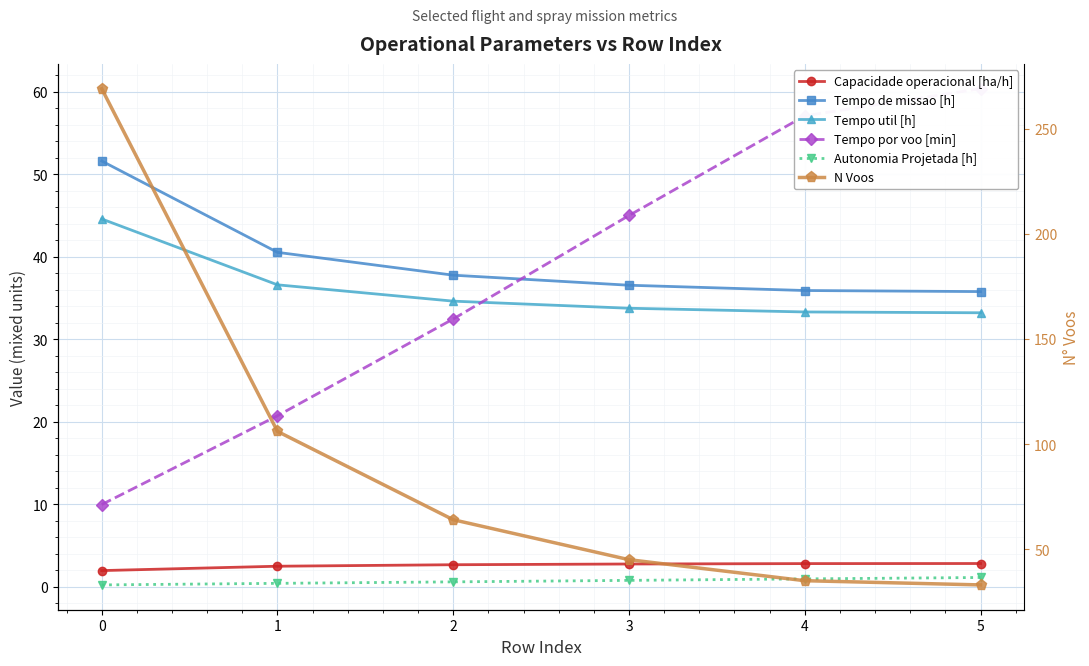

What is the difference between the maximum and minimum values in the Tempo por voo [min] series?

50.4